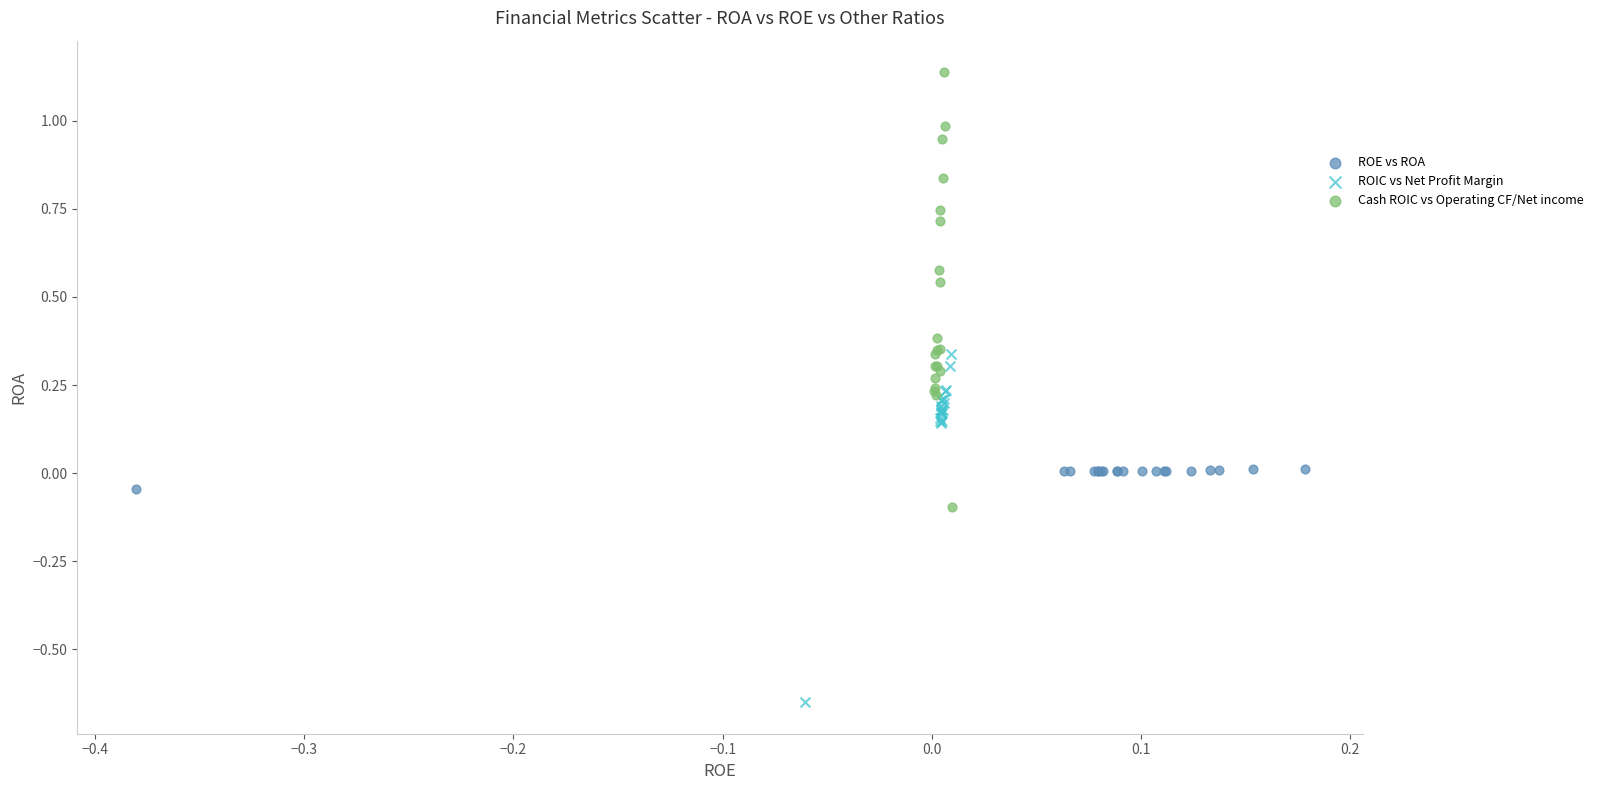

Which series contains the highest Y value?

Cash ROIC vs Operating CF/Net income